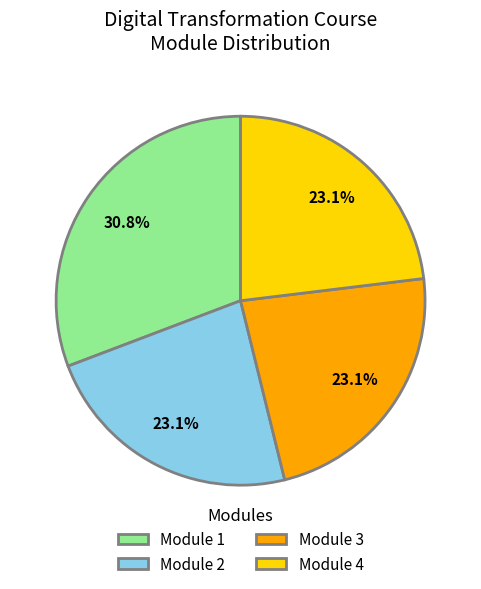

Does any single category account for the majority?

No